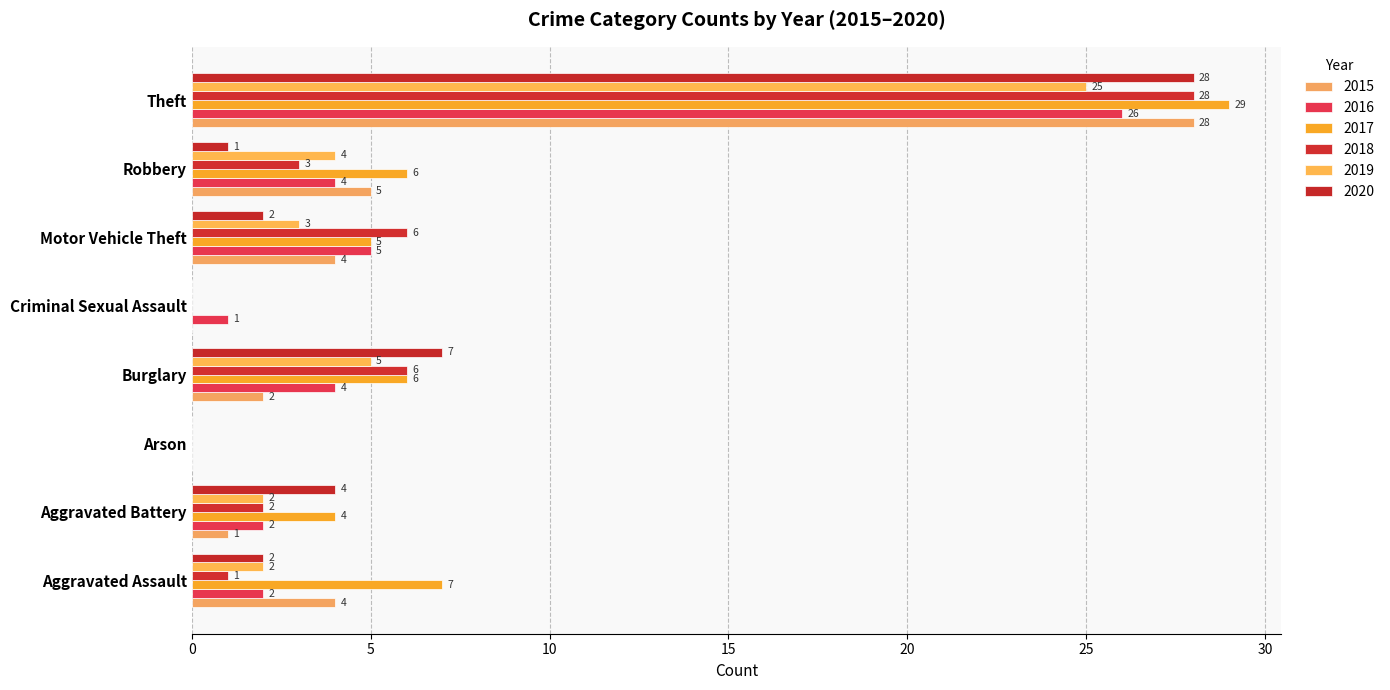

Count the number of data series in this chart.

6